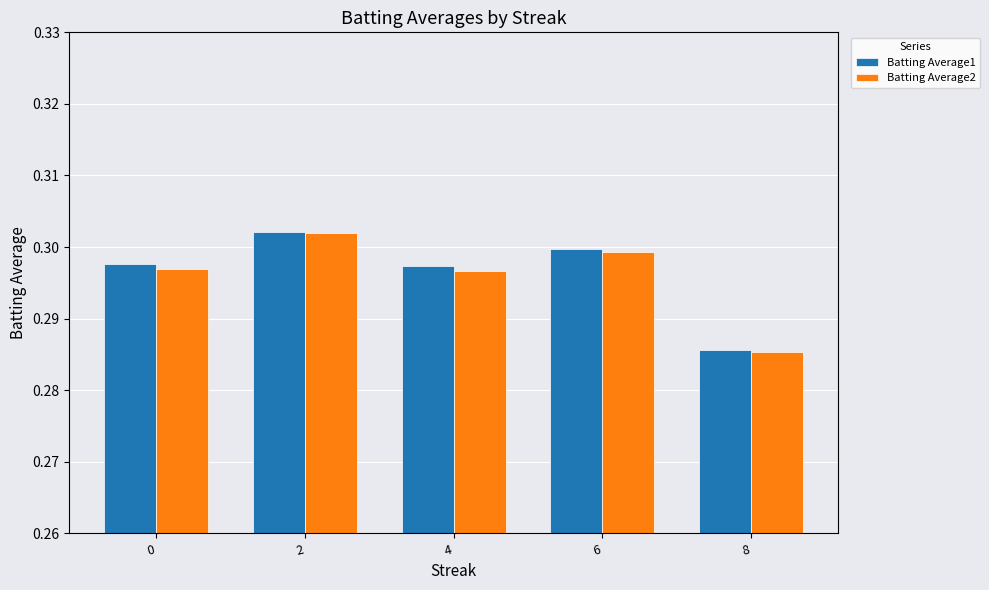

What is the sum of the Batting Average2 values at 8 and 4?

0.6